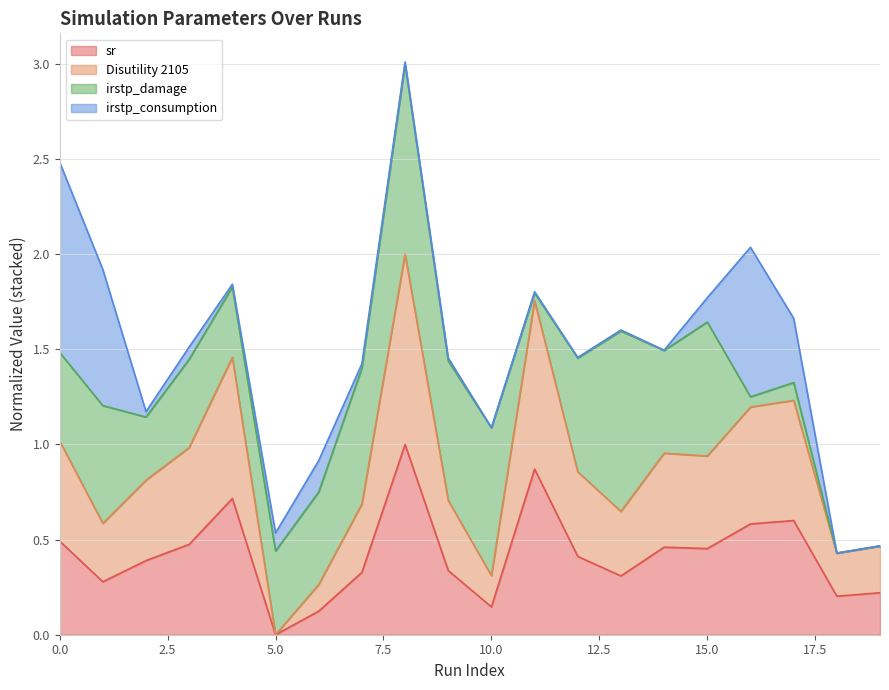

True or false: sr and Disutility 2105 cross at least once.

False